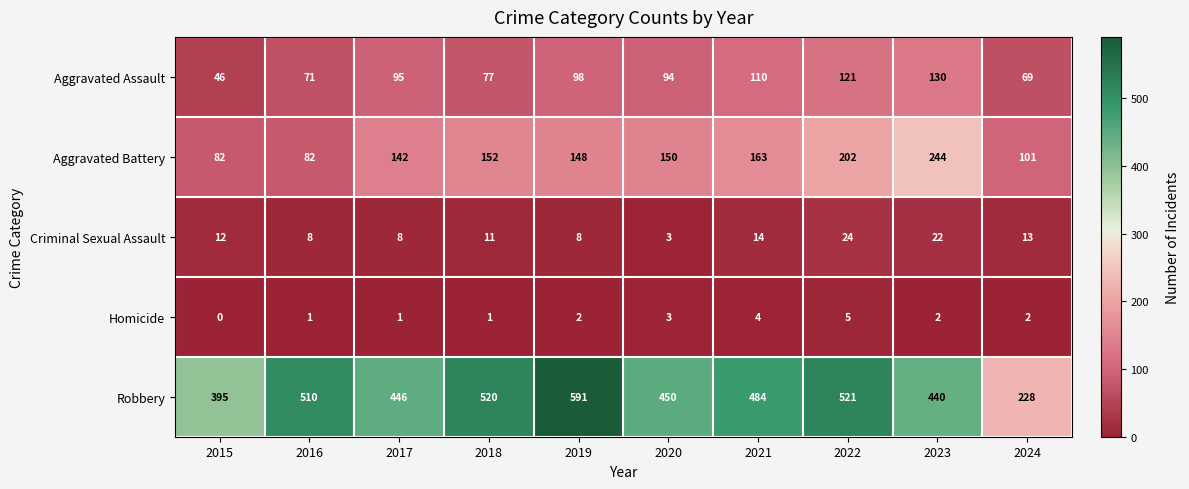

What is the sum of the Robbery values at 2021 and 2017?

930